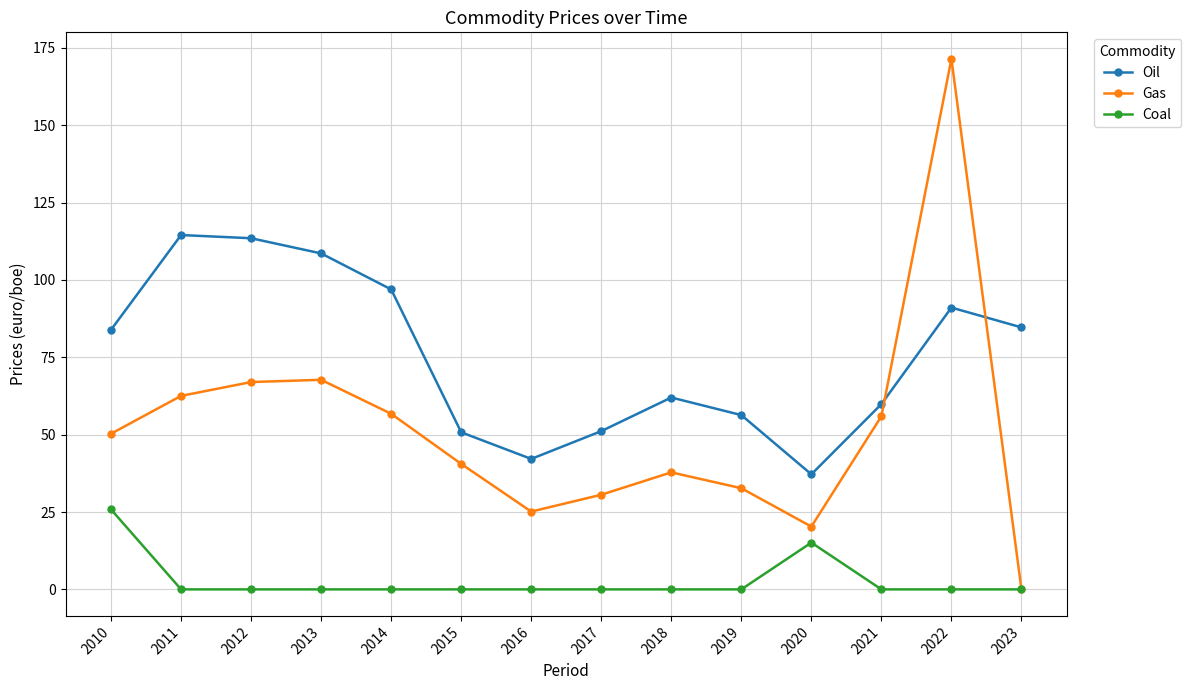

Rank the series by their average value, from highest to lowest.

Oil, Gas, Coal